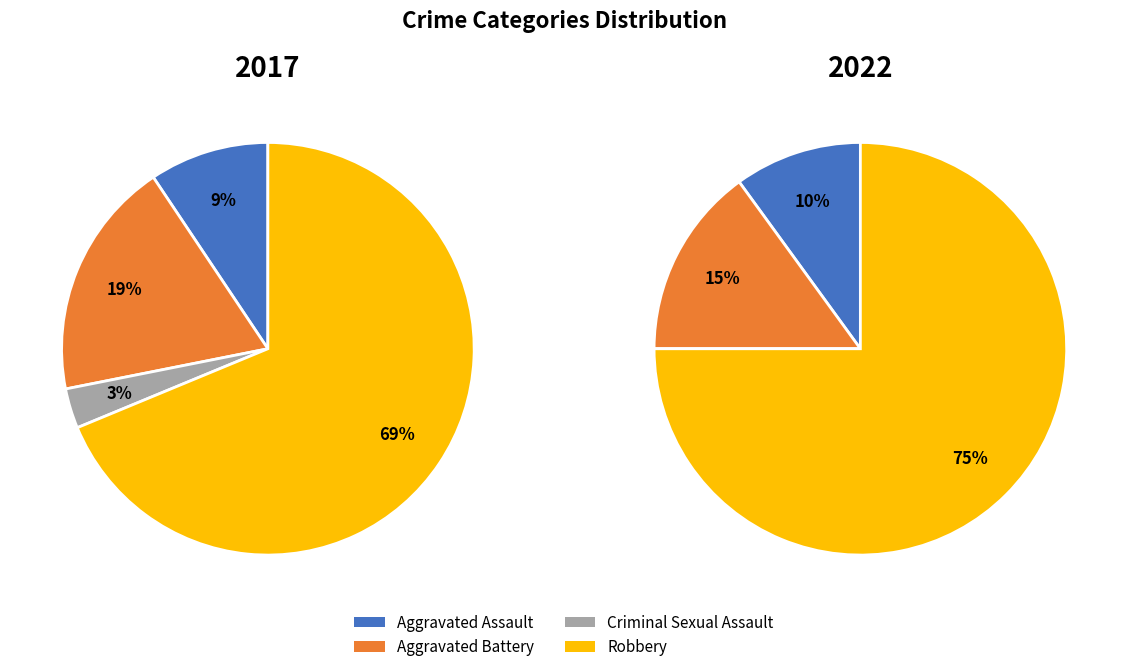

Is the sum of Criminal Sexual Assault and Robbery greater than half?

Yes